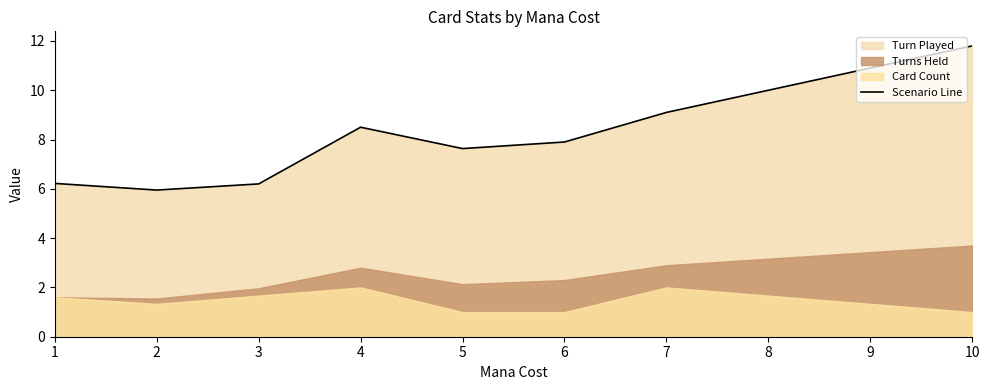

True or false: the data shows 7.9 at 6.

True